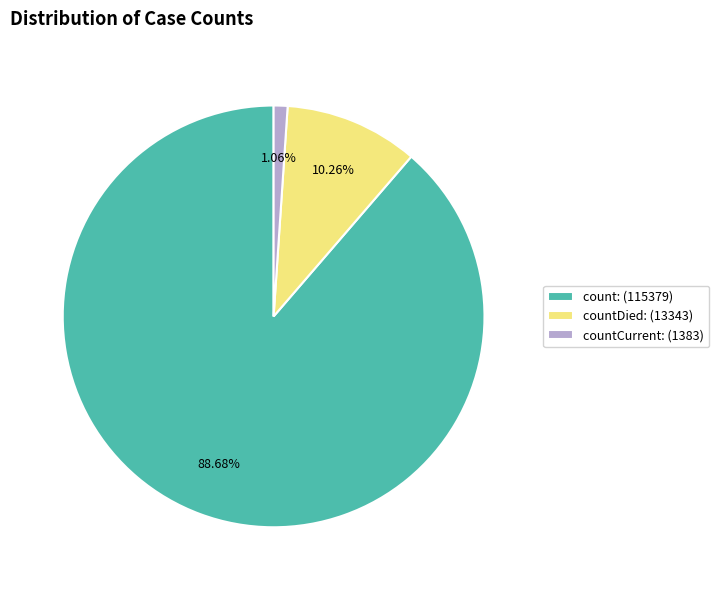

Which has a higher value, countDied: (13343) or count: (115379)?

count: (115379)